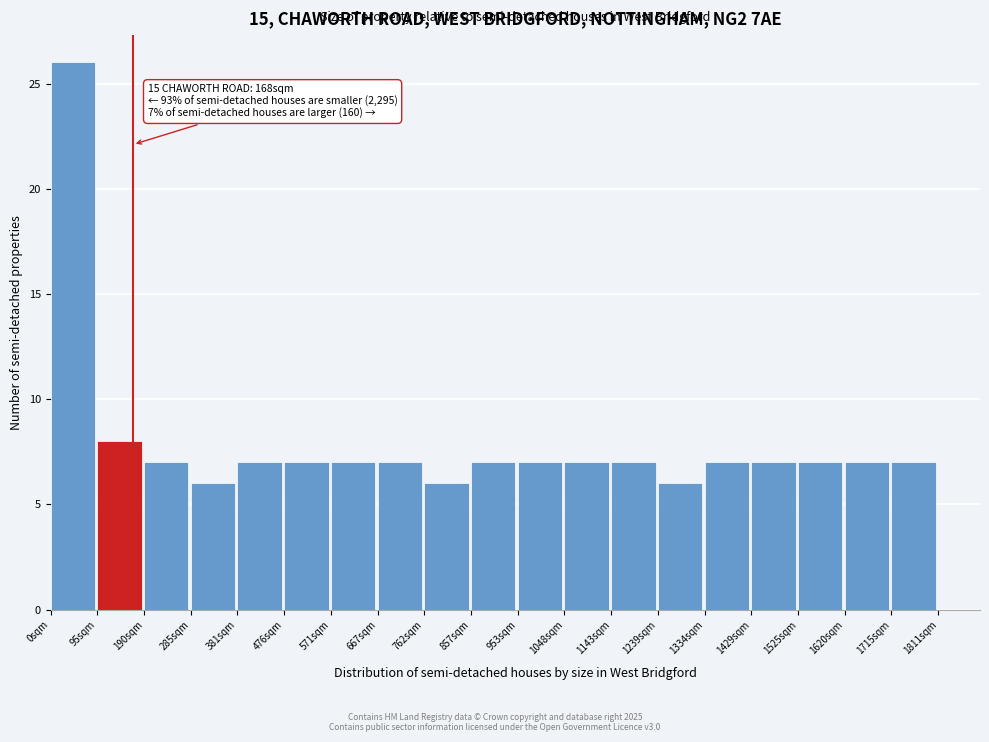

Over which range of the x-axis is the bar tallest?

0 to 100